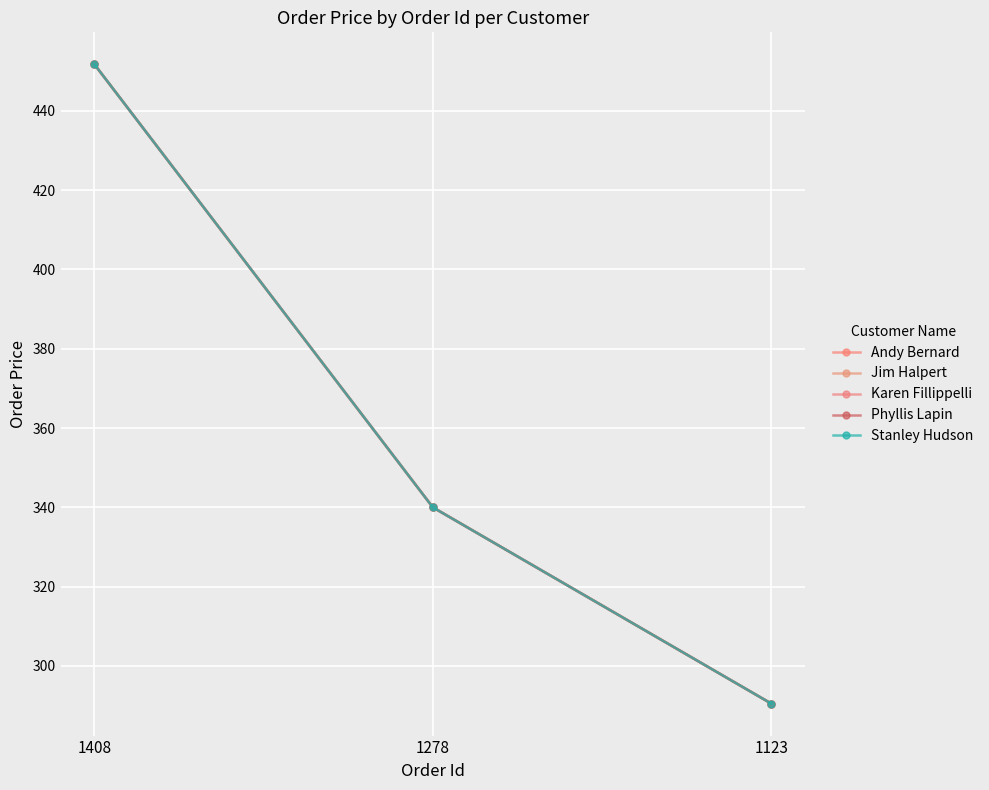

Which series has the largest range (max minus min)?

Andy Bernard